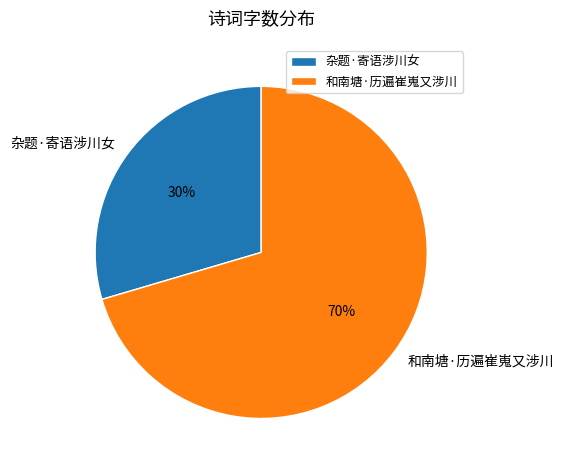

The 和南塘·历遍崔嵬又涉川 slice represents 70% of the pie. True or false?

True